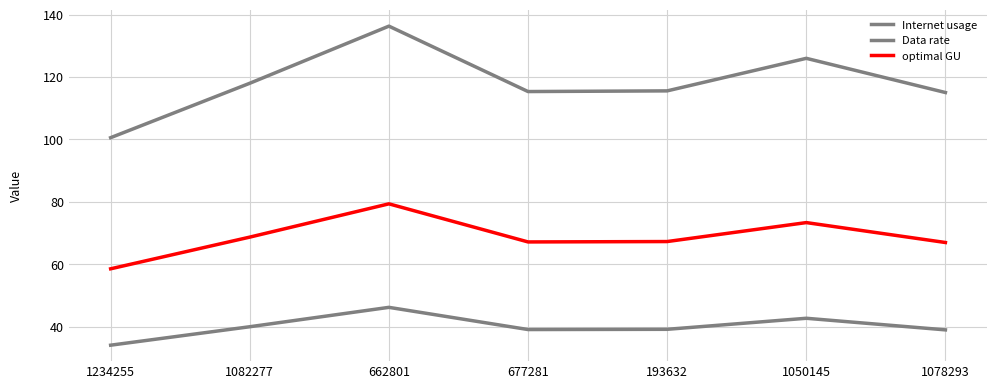

What is the difference between the highest and lowest values at 1078293?

76.0